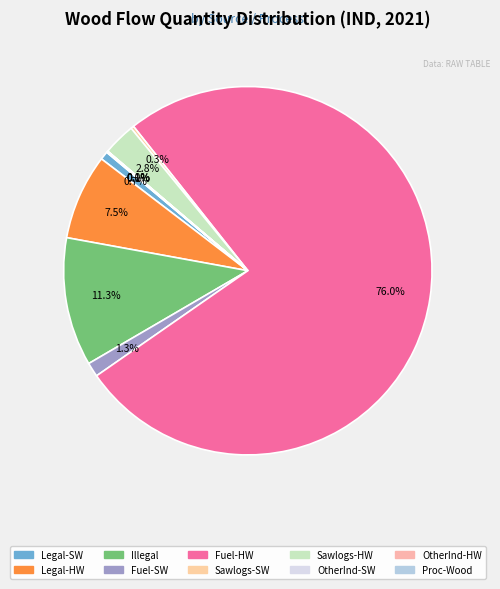

How many slices are in this pie chart?

10